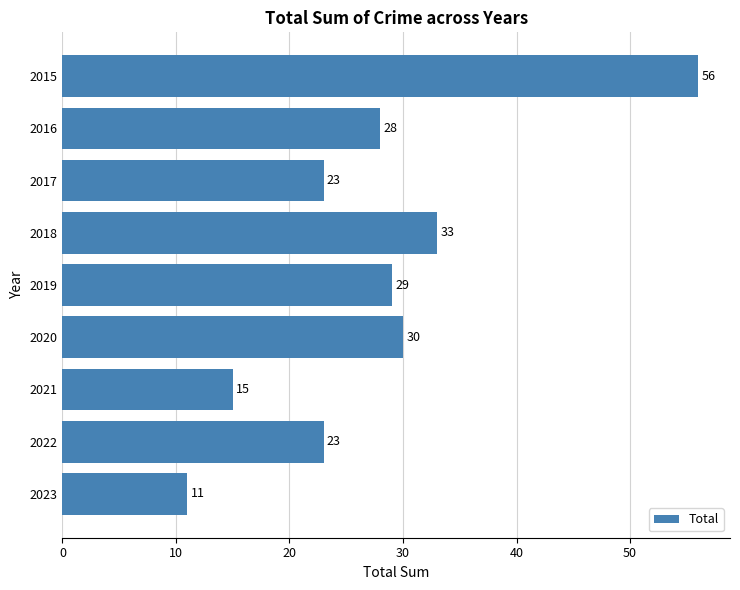

True or false: the data shows 21 at 2021.

False